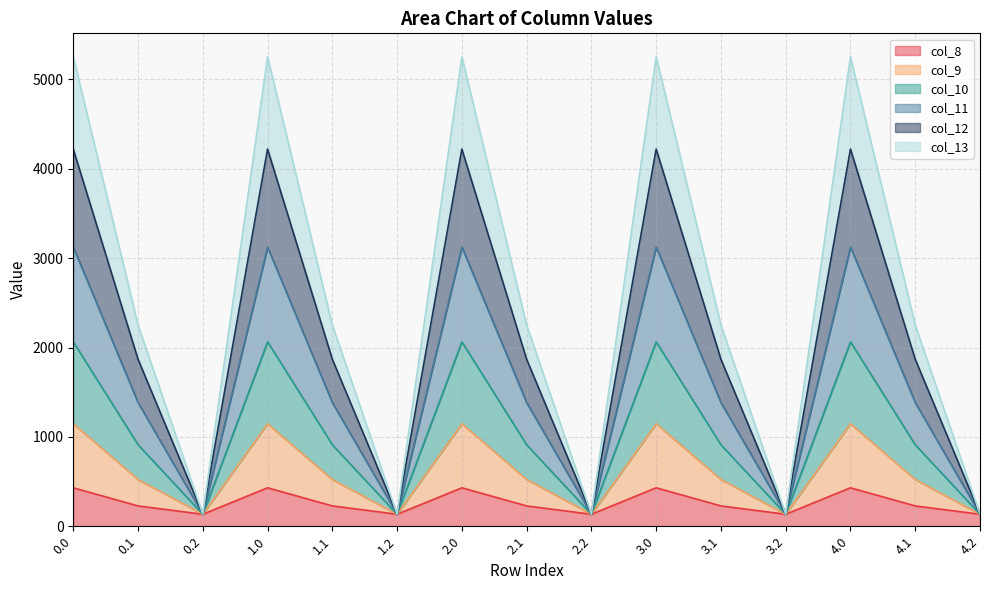

At how many categories does at least one series exceed 461?

10